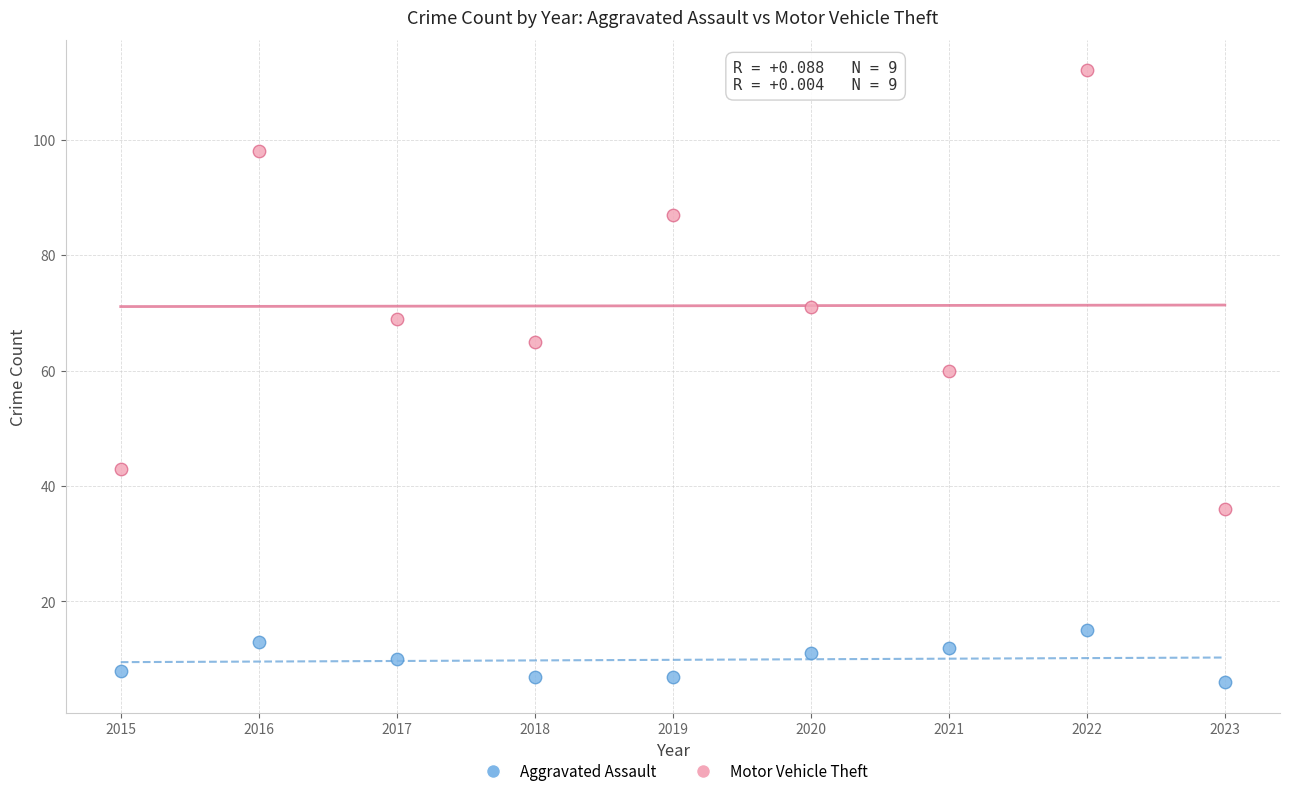

Which series contains the lowest Y value?

Aggravated Assault